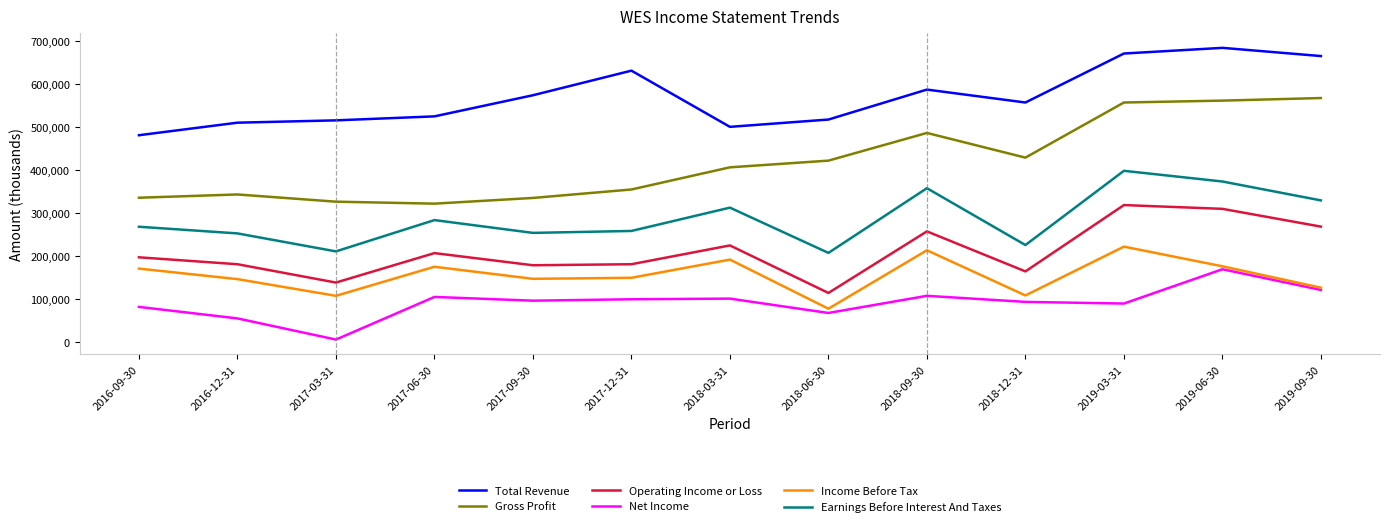

At how many categories does at least one series exceed 411734?

13